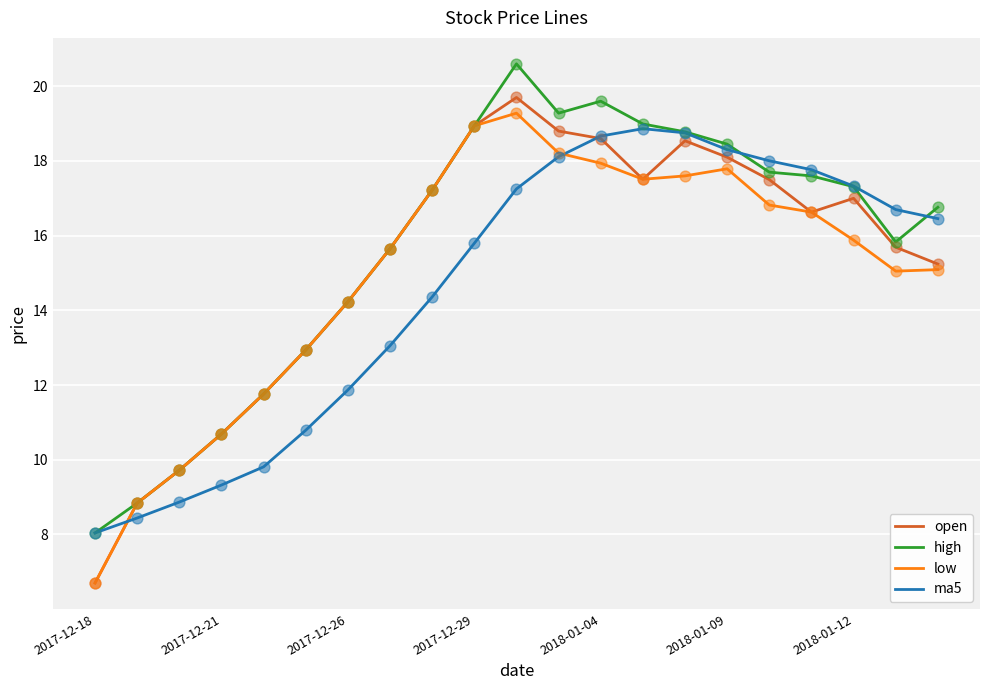

What is the smallest value displayed?

6.7